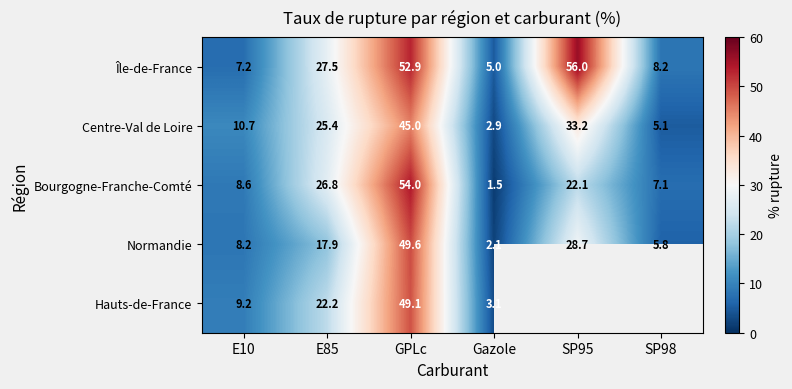

What is the difference between the highest and lowest values at E10?

3.5